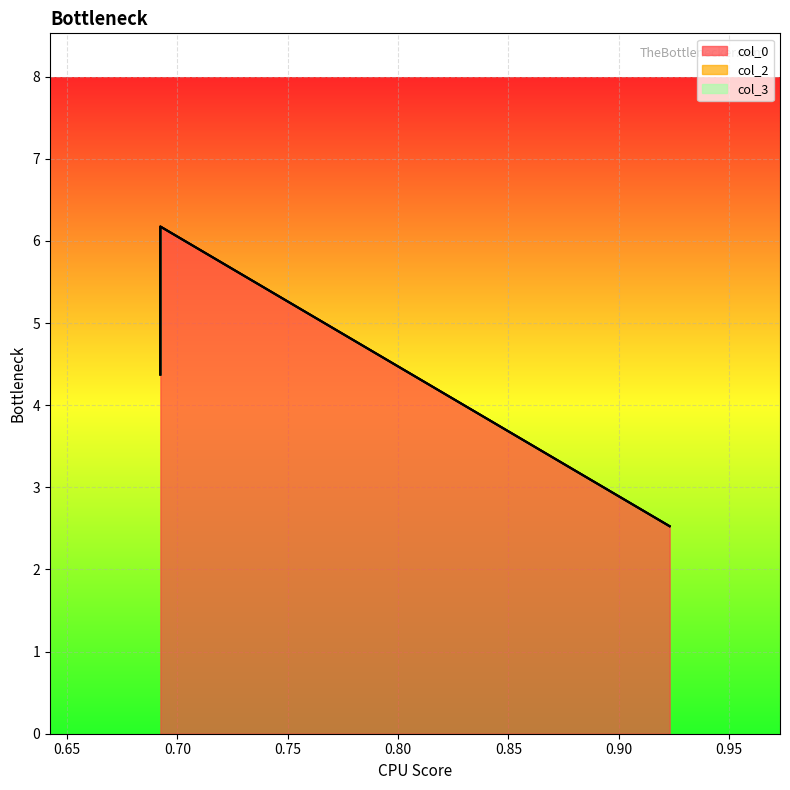

At which label is col_3 closest to 0?

0.9230769276618958